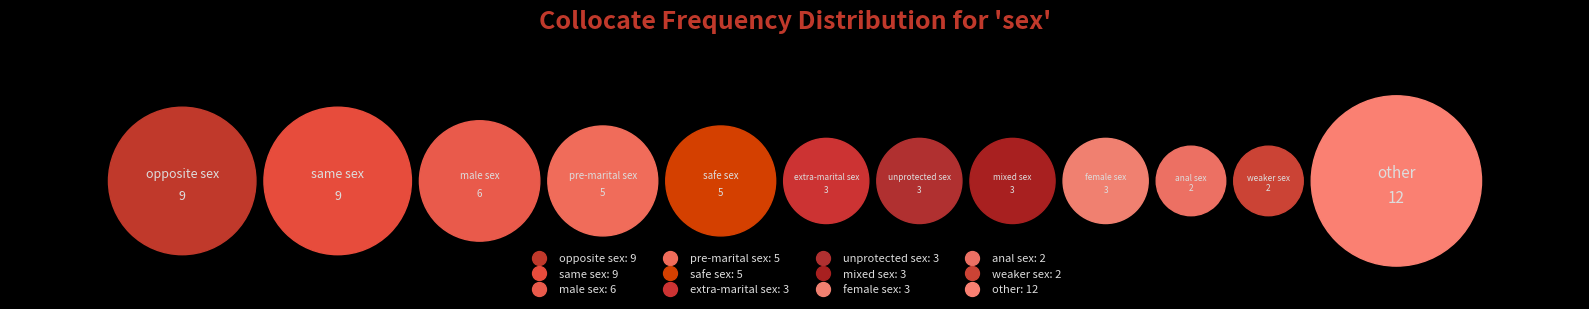

The pre-marital sex slice represents 8% of the pie. True or false?

True